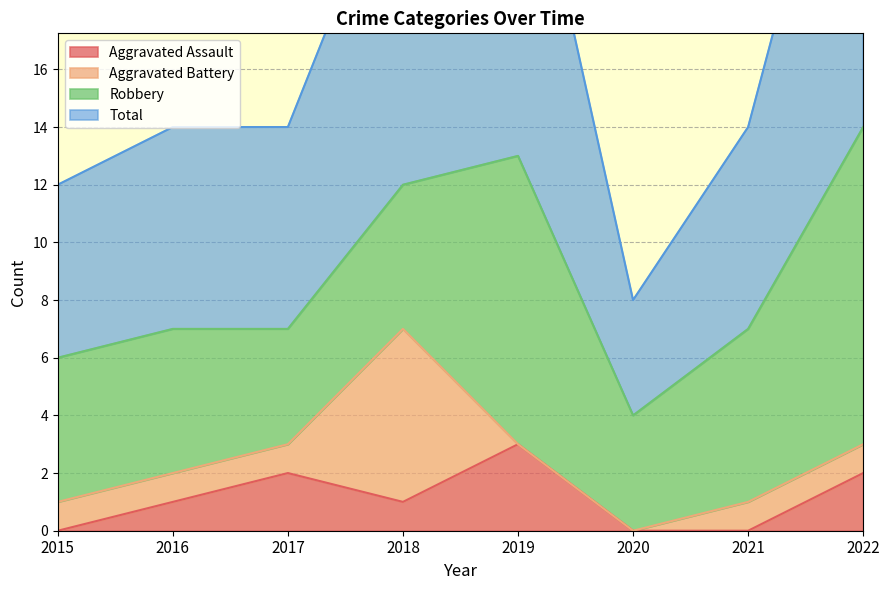

True or false: Aggravated Assault and Total cross at least once.

False